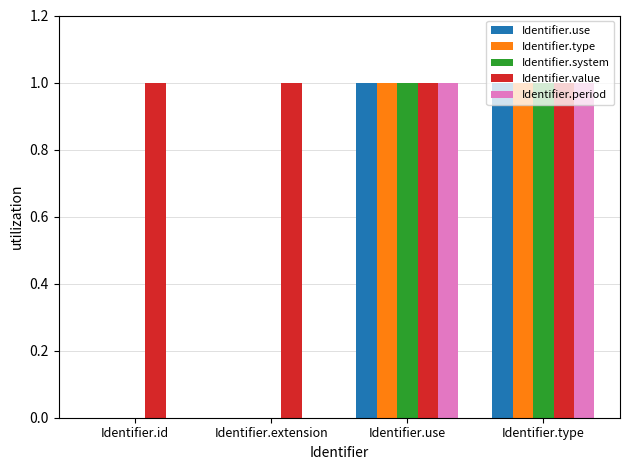

The value of Identifier.type at Identifier.extension is 0. True or false?

True